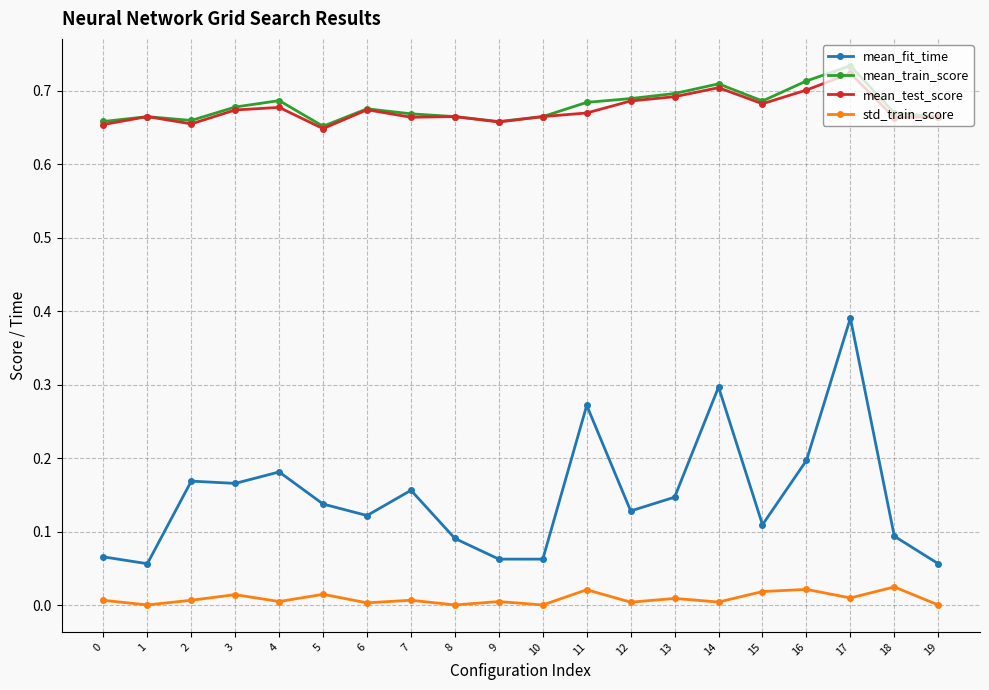

True or false: mean_test_score and mean_fit_time cross at least once.

False